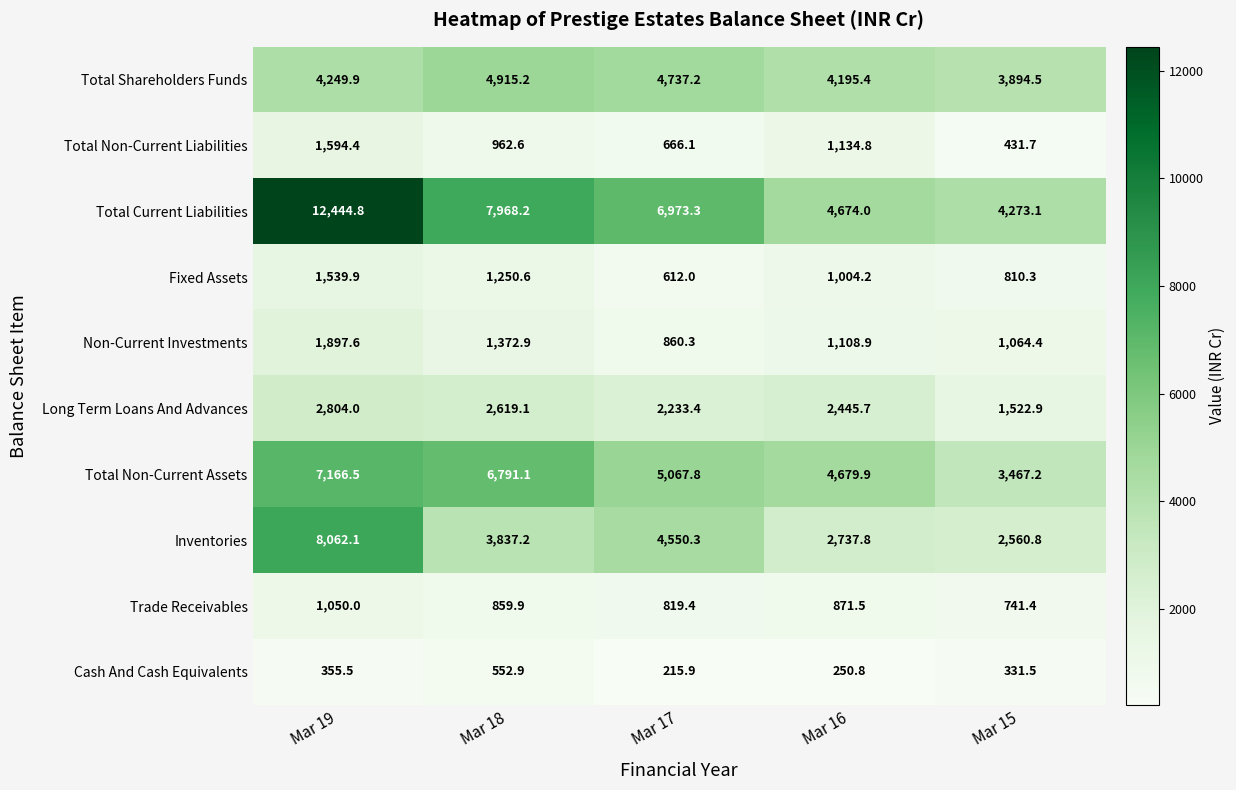

True or false: Long Term Loans And Advances has a value of 2619.1 at Mar 18.

True